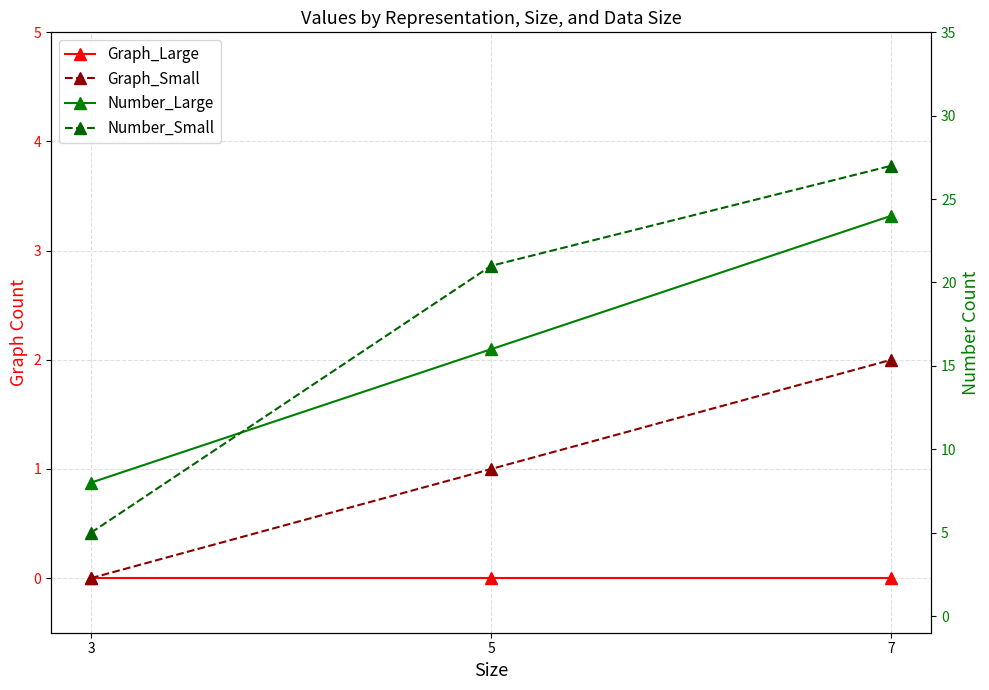

At which label is Graph_Small closest to 1?

5